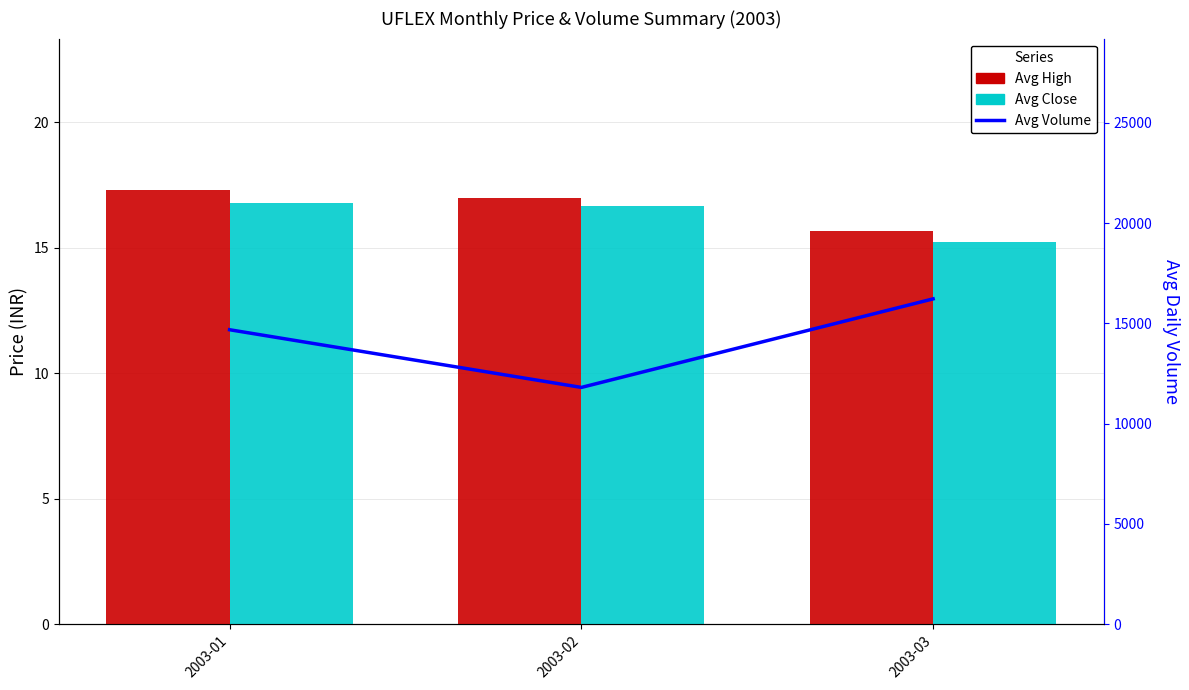

The Avg High series shows 6.9 at 2003-01. True or false?

False